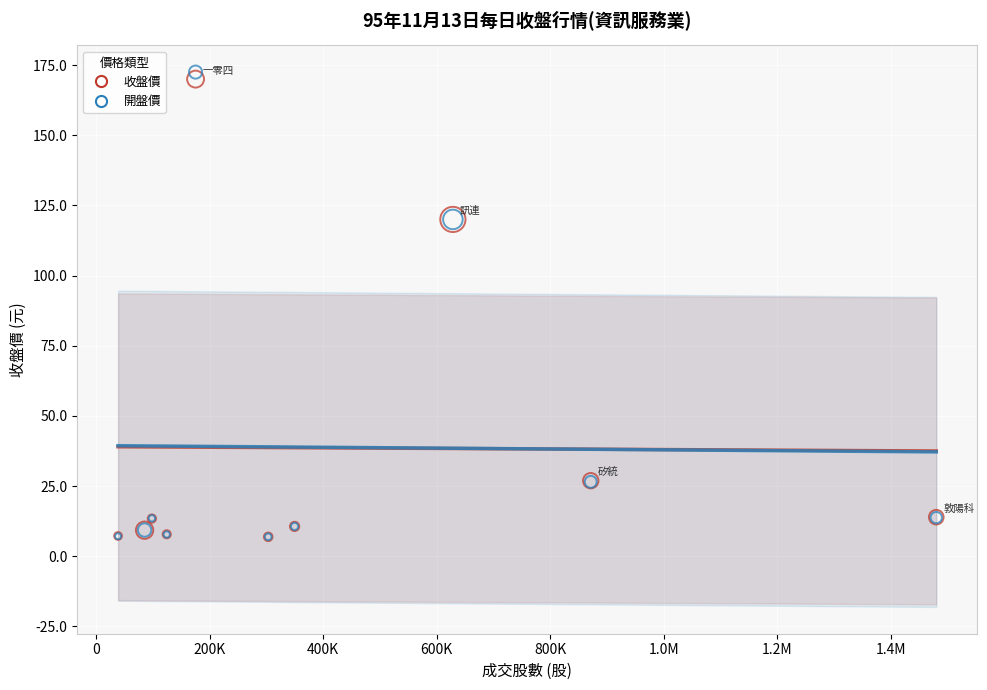

What are all the series names shown in the legend?

收盤價, 開盤價